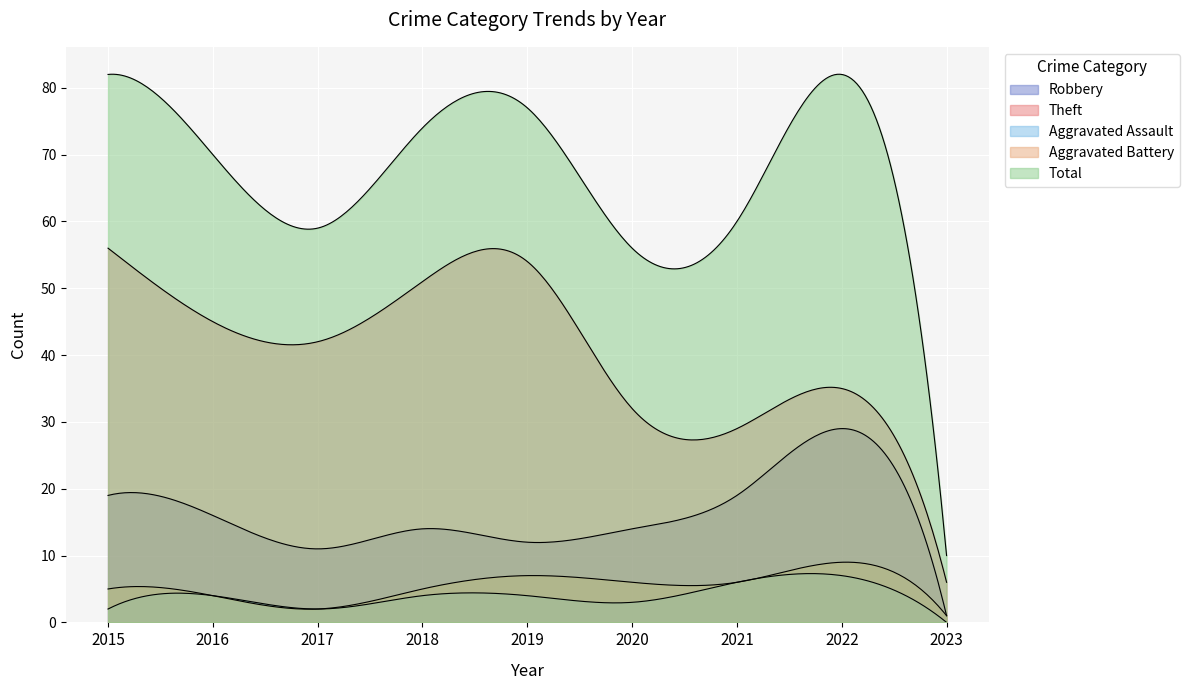

At how many categories does at least one series exceed 11?

8